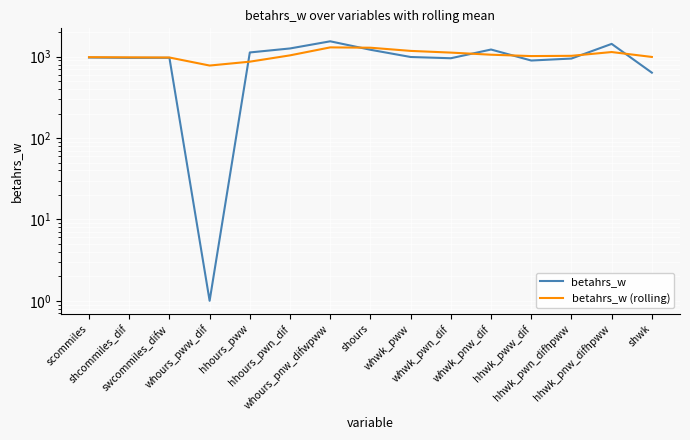

What is the spread (max minus min) of values at whwk_pnw_dif?

167.1